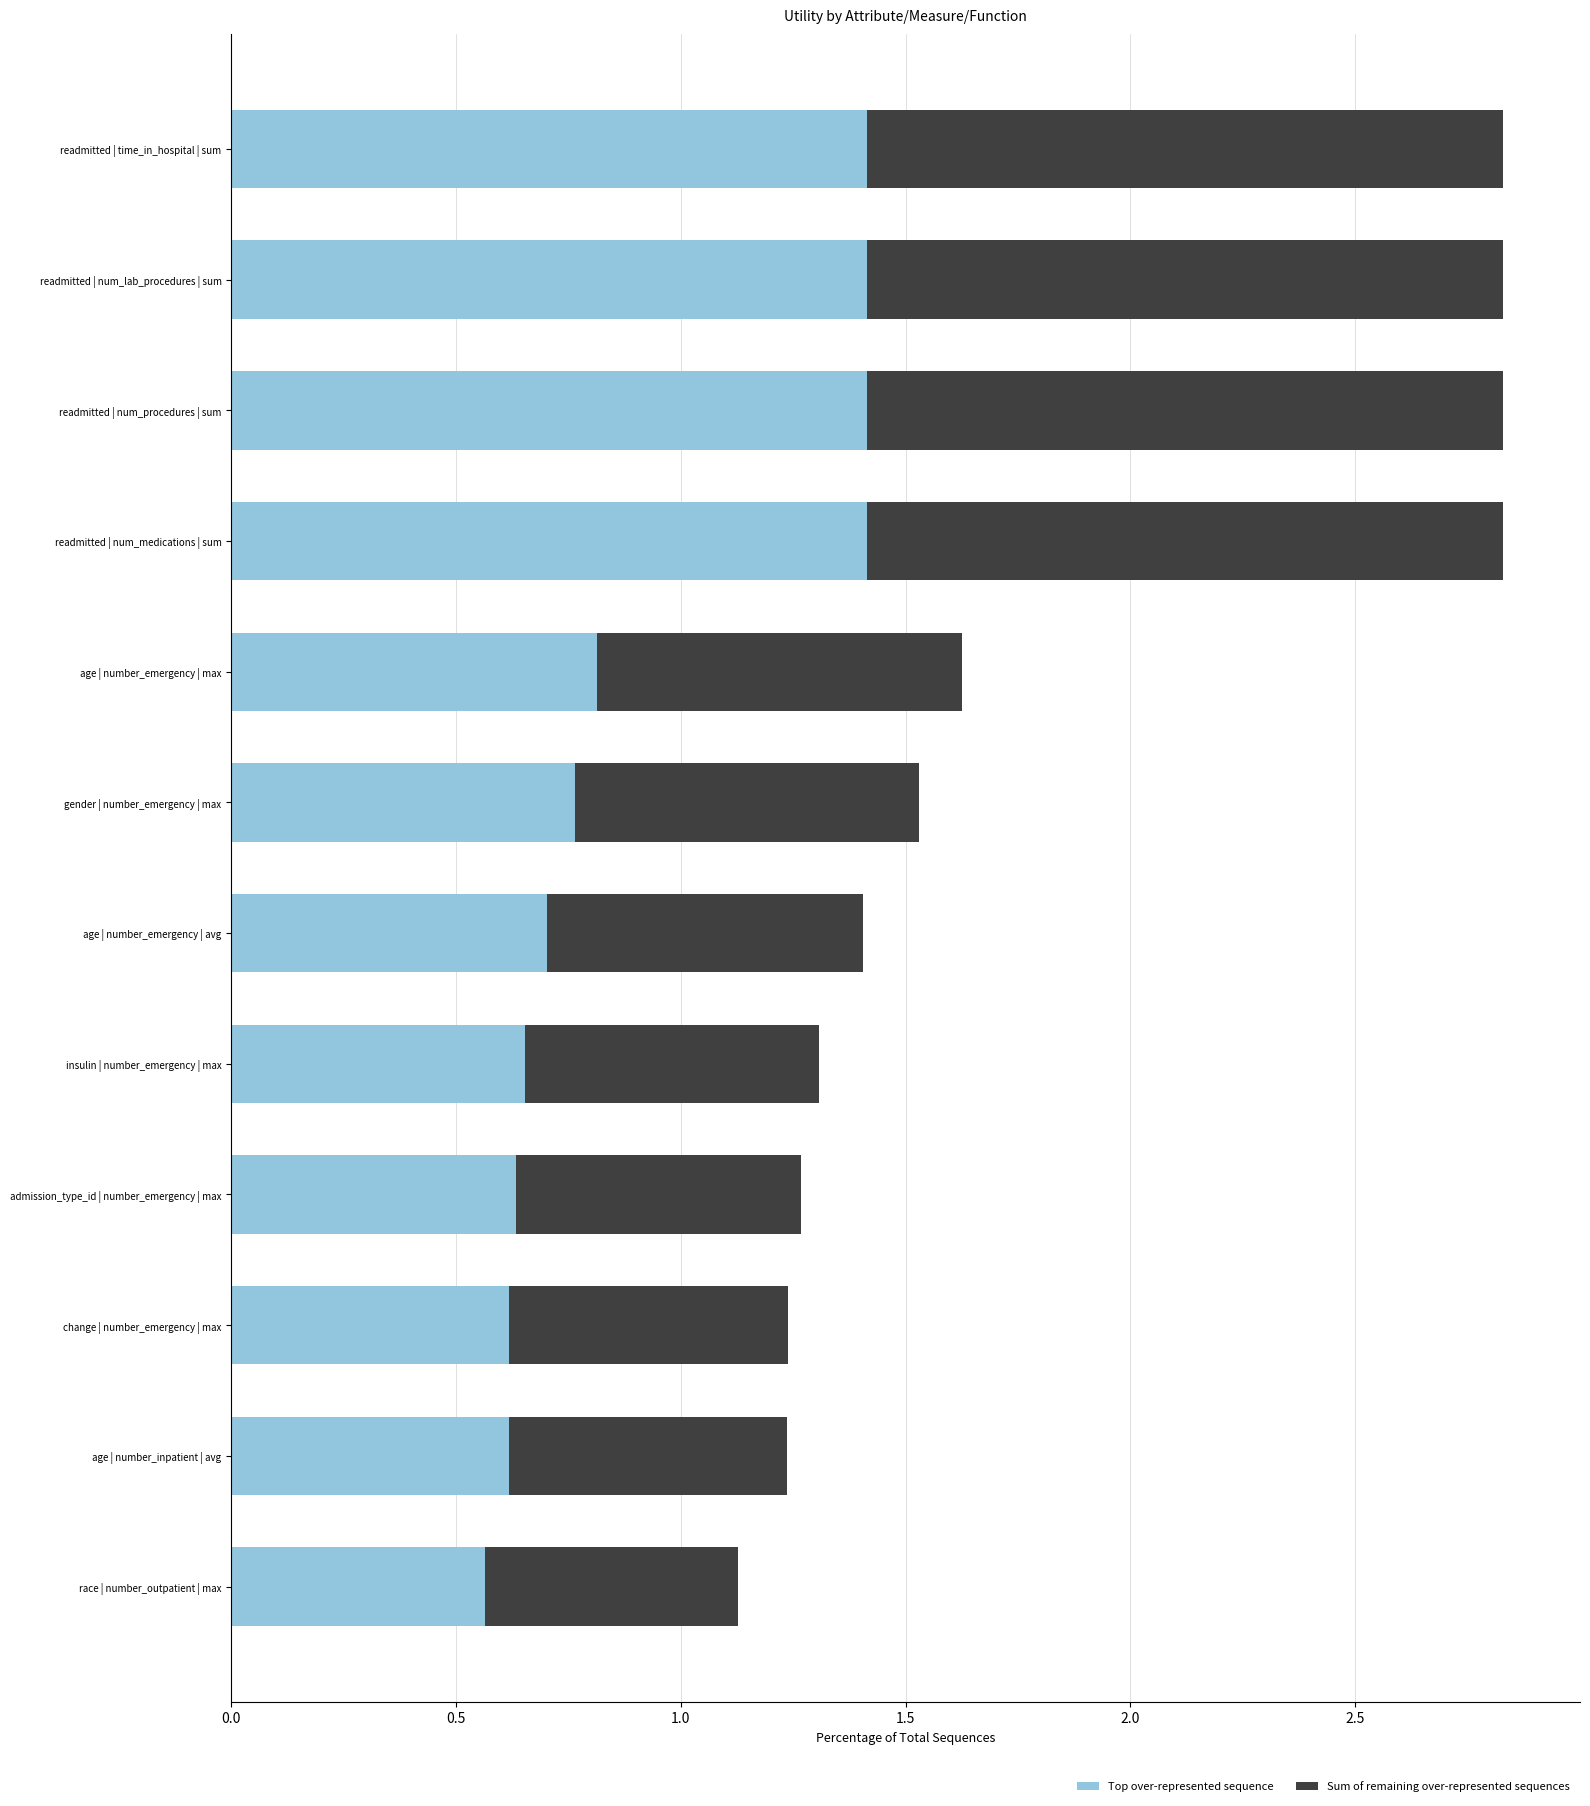

Is it true that Top over-represented sequence equals 0.7 at insulin | number_emergency | max?

True